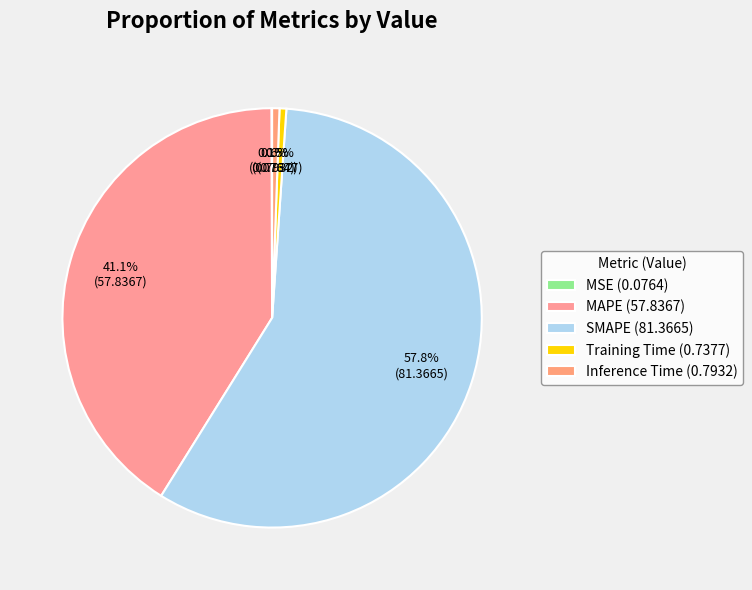

Rank the categories by value from highest to lowest.

SMAPE, MAPE, Inference Time, Training Time, MSE